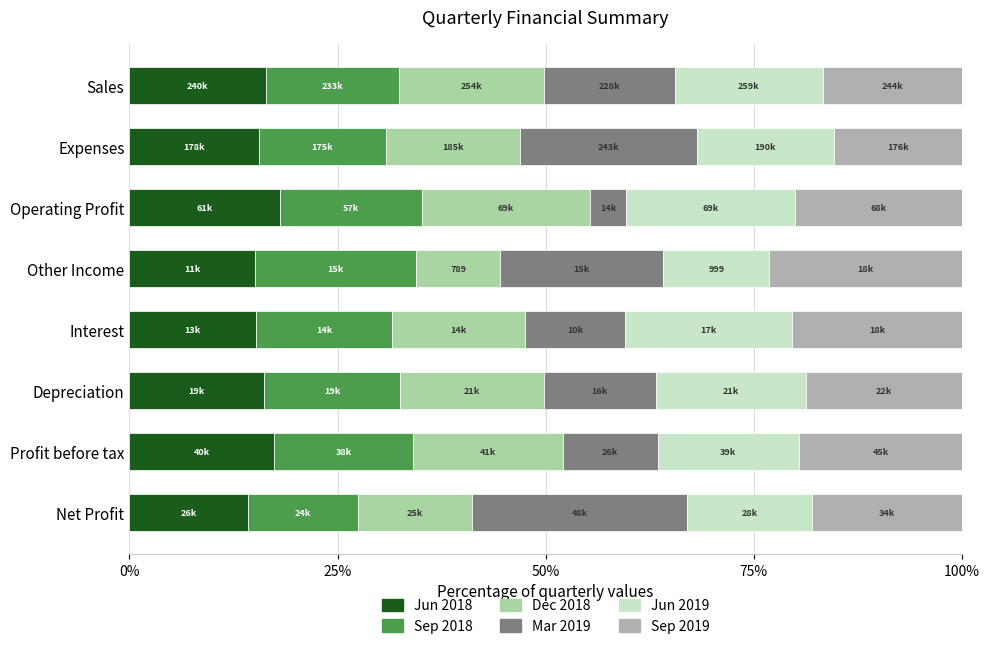

What is the minimum value for Jun 2018?

14.2